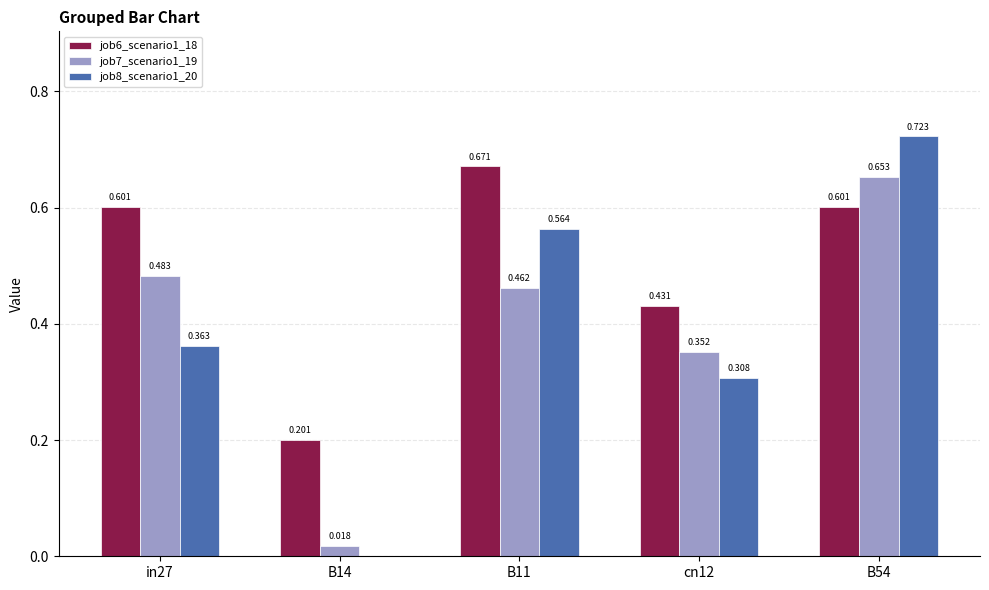

How many categories are shown in the chart?

5